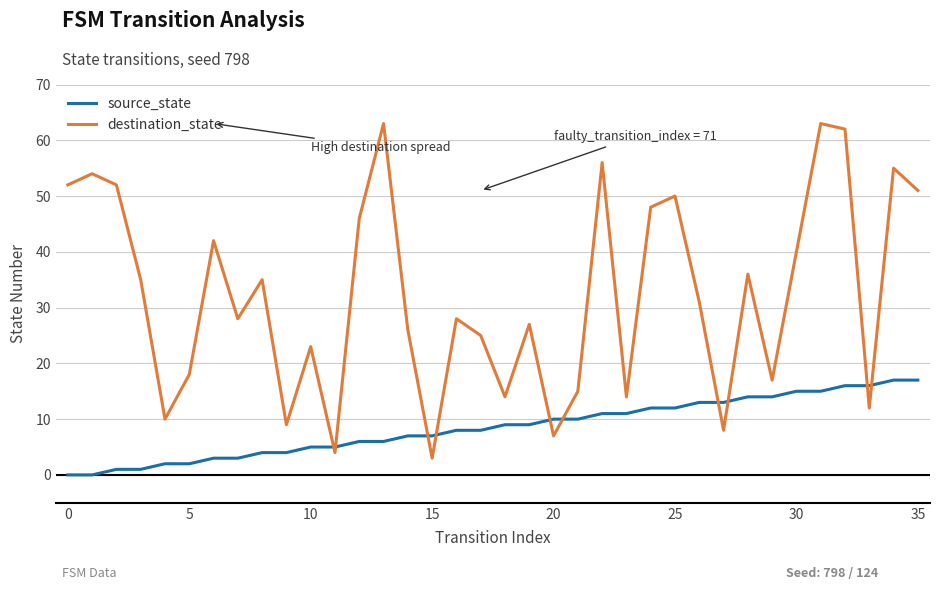

Which series has the largest total across all categories?

destination_state